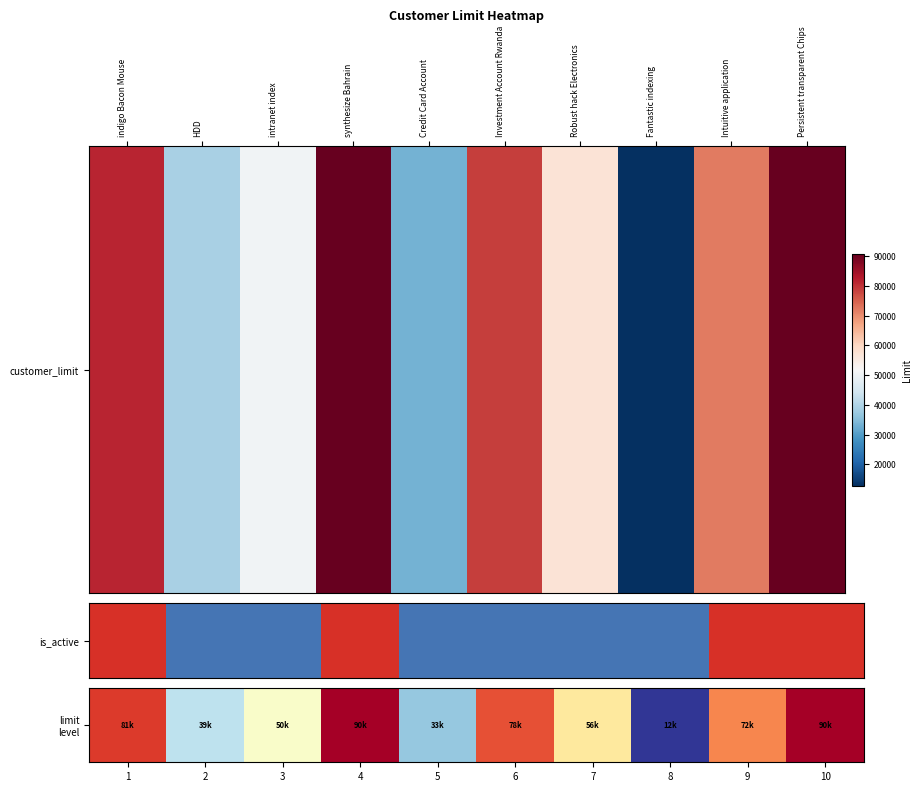

What is the change in value from 5 to 10?

+57355